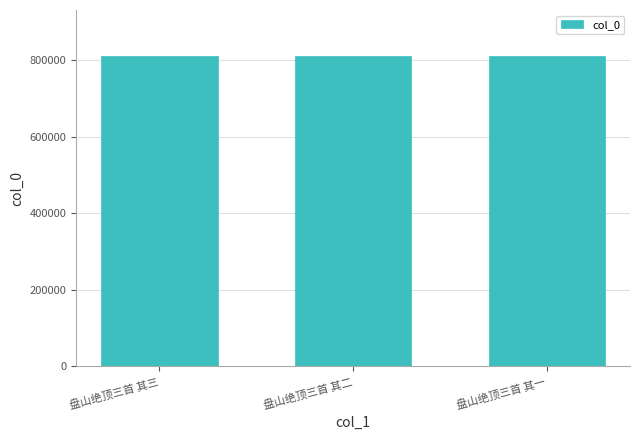

Approximately how many times larger is the value at 盘山绝顶三首 其一 compared to 盘山绝顶三首 其三?

1.0